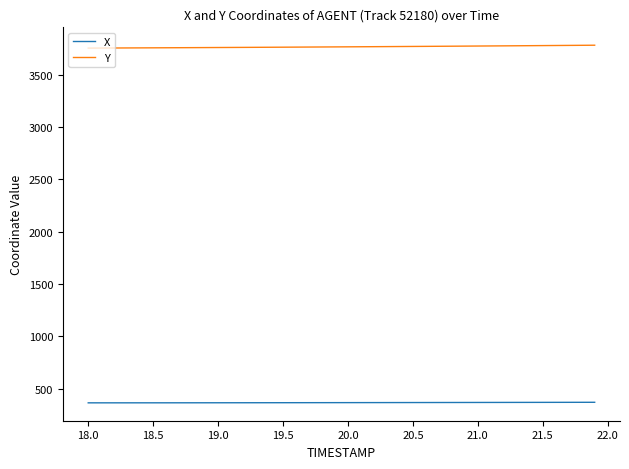

What is the difference between the second highest and minimum values in the X series?

5.1